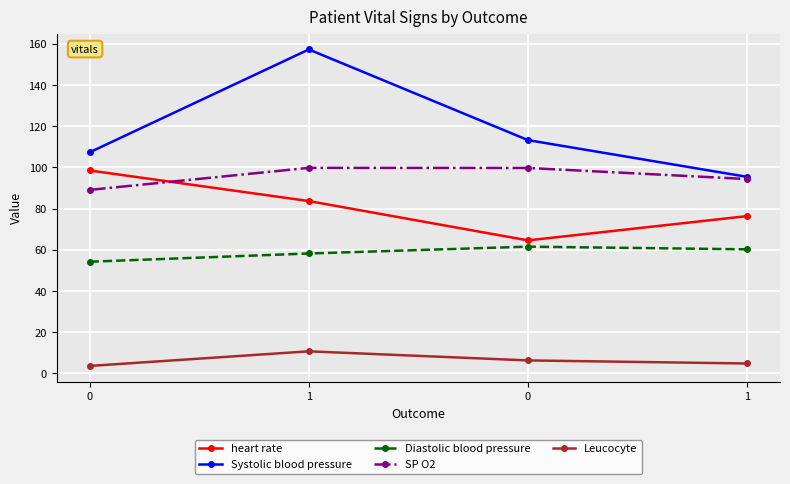

How many interior local peaks does the SP O2 series have?

1